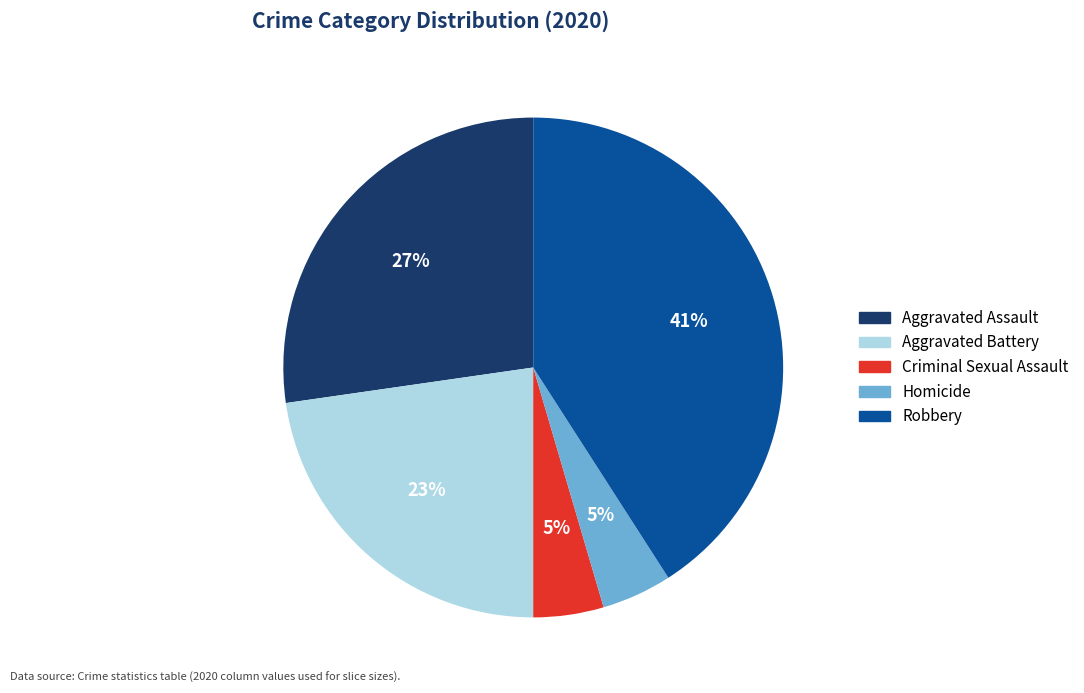

The Aggravated Battery slice represents 11% of the pie. True or false?

False